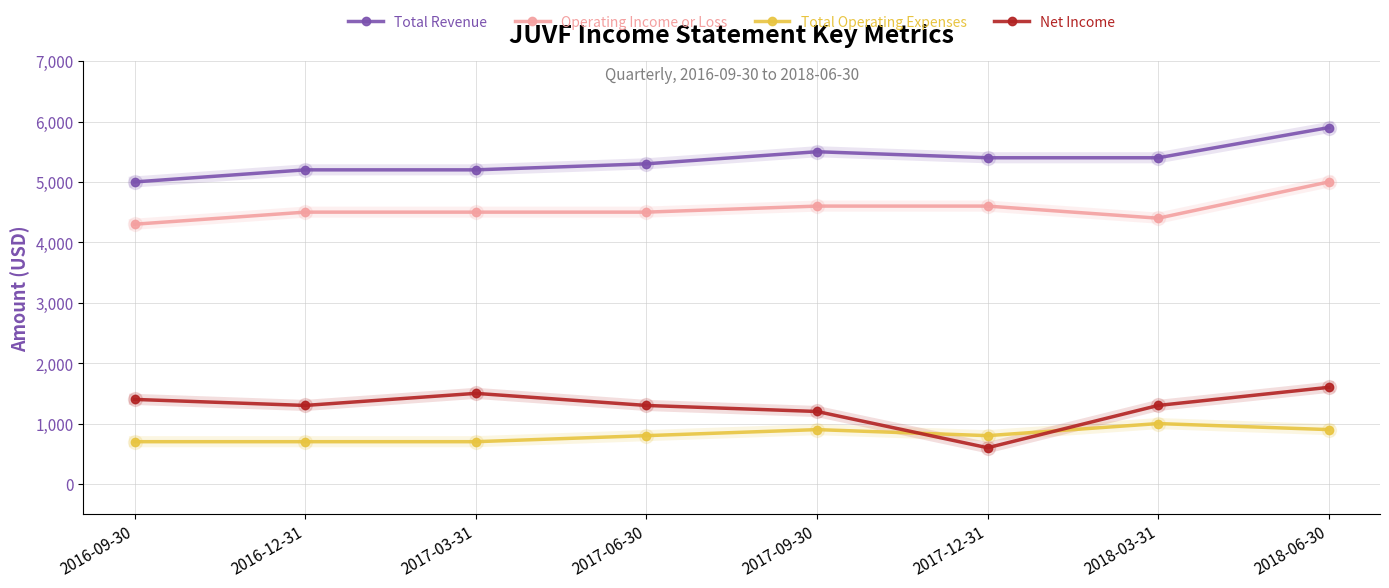

What is the difference between the Operating Income or Loss values at 2017-06-30 and 2016-09-30?

200